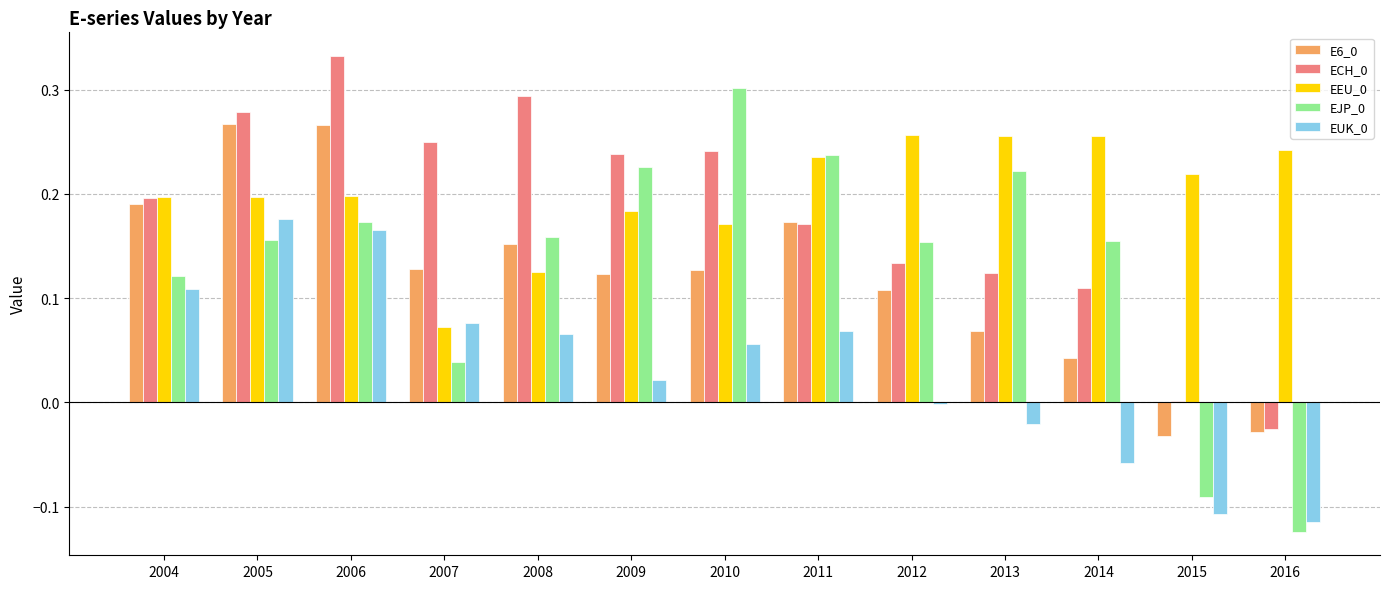

At which category does the chart reach its peak across all series?

2006